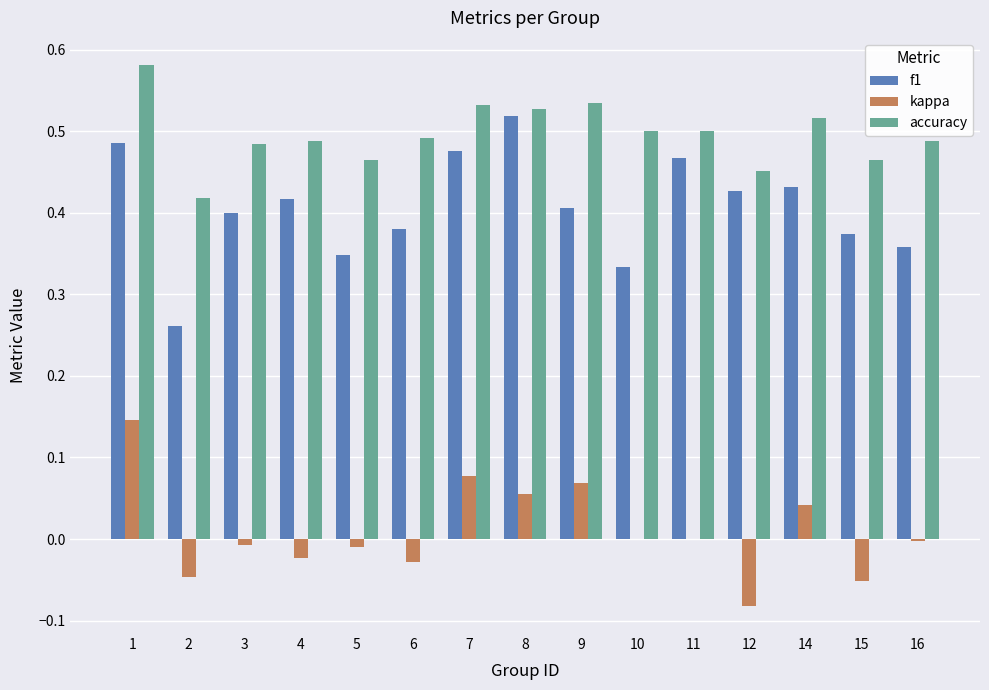

Which series has the largest total across all categories?

accuracy